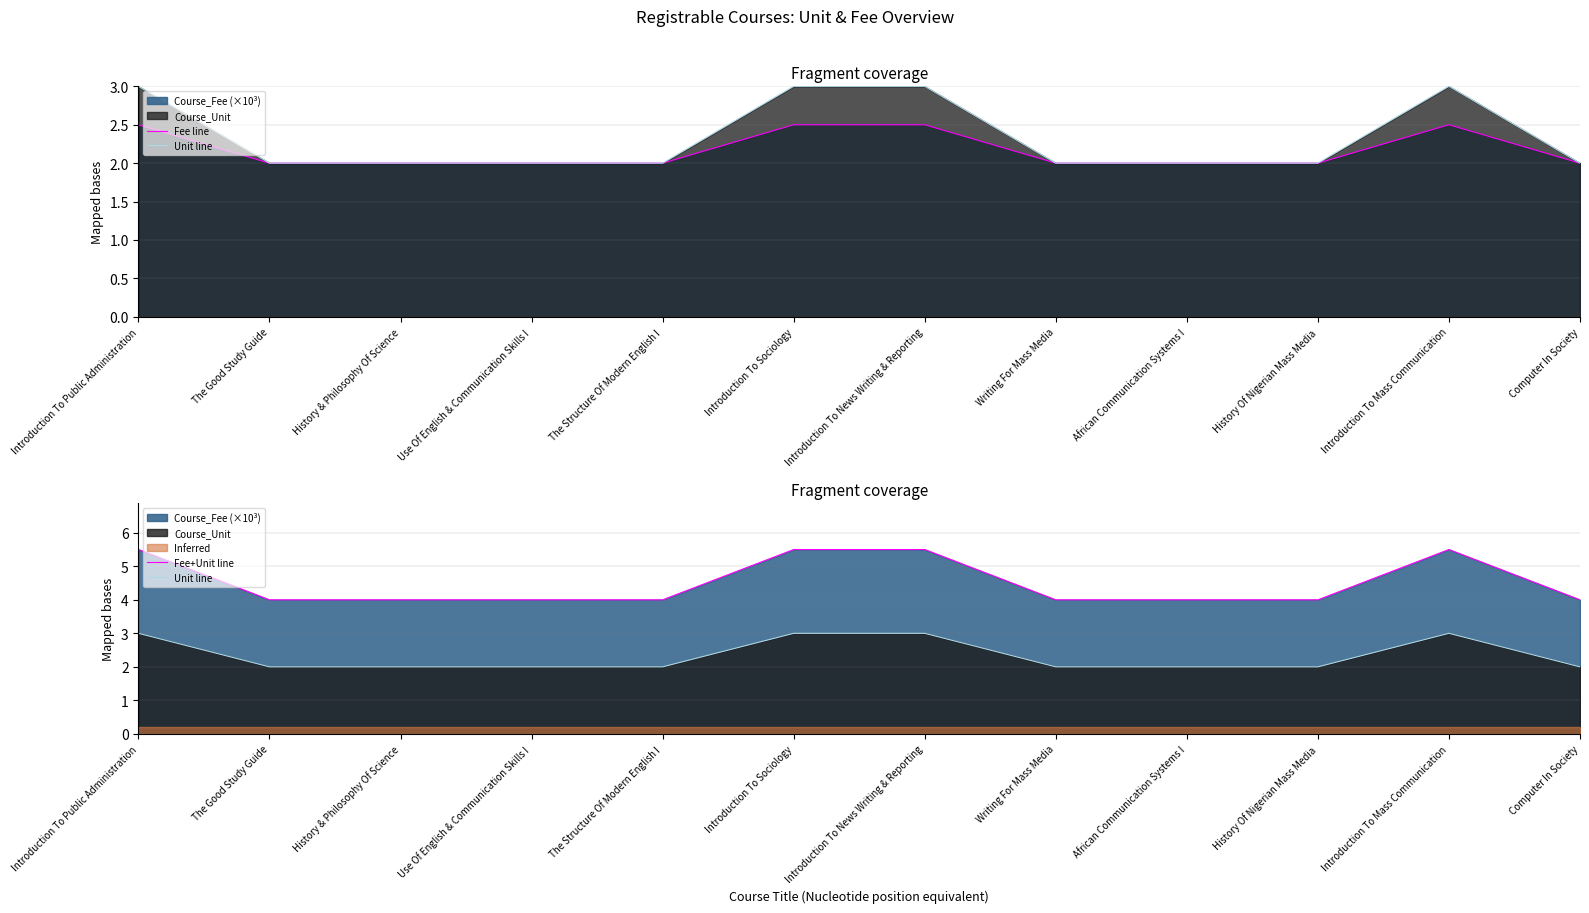

What is the spread (max minus min) of values at Introduction To Public Administration?

3.0